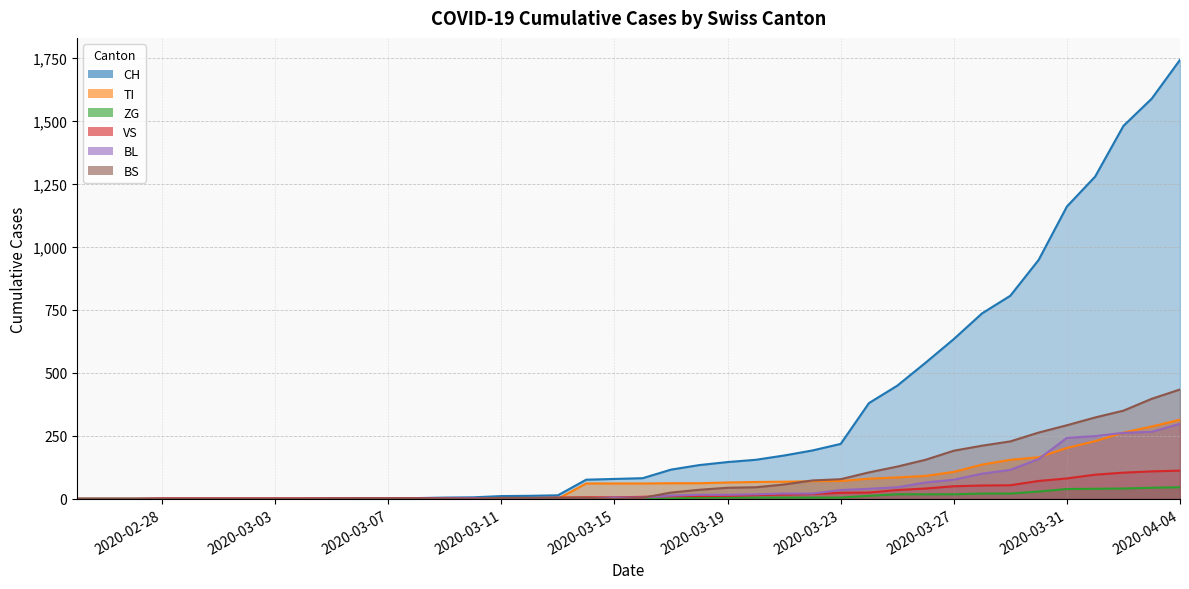

The ZG series shows 27 at 2020-02-25. True or false?

False